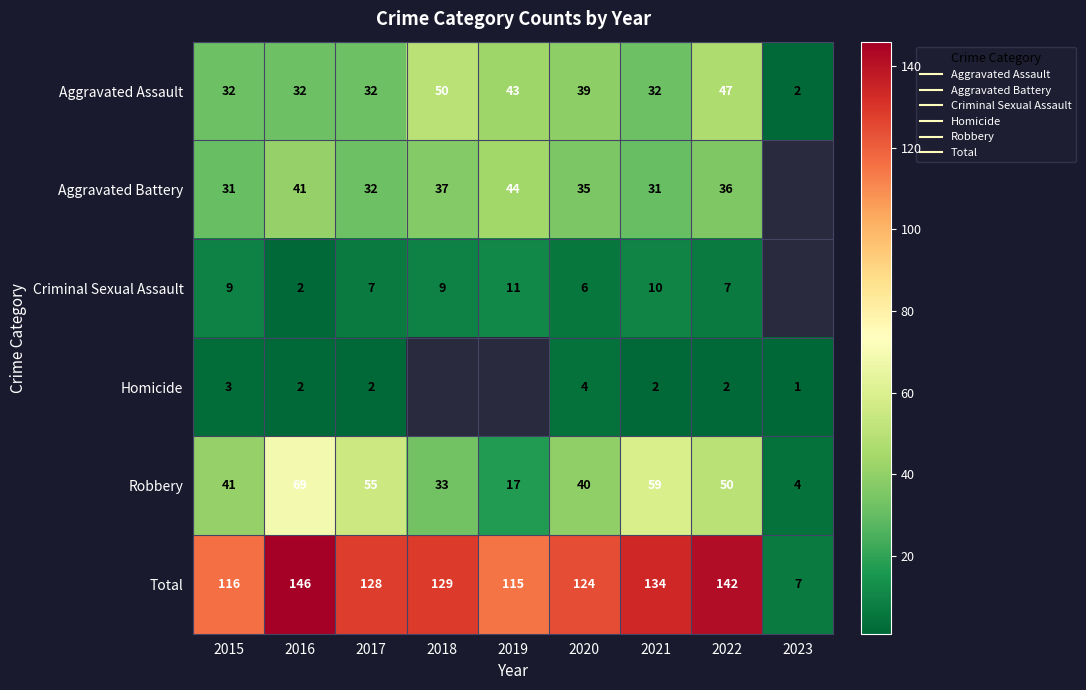

What is the difference between the highest and lowest values at 2016?

144.0